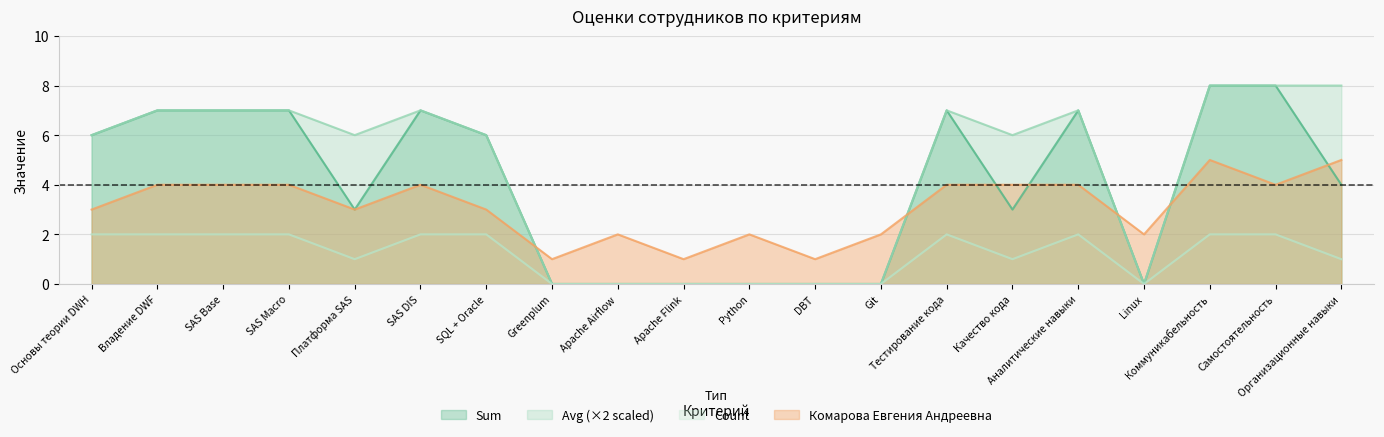

True or false: Avg and Count intersect in this chart.

False